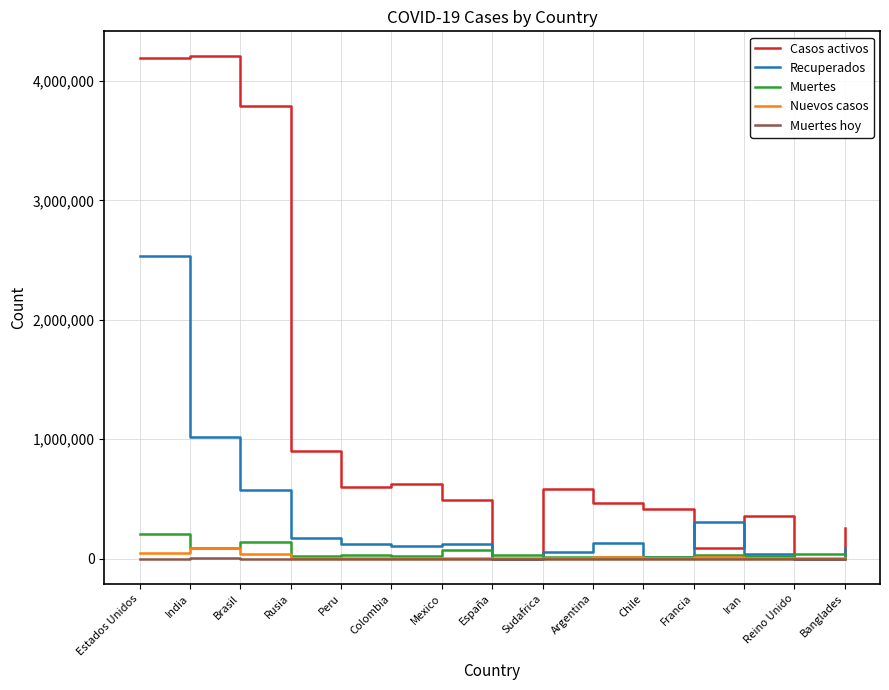

Count the number of data series in this chart.

5